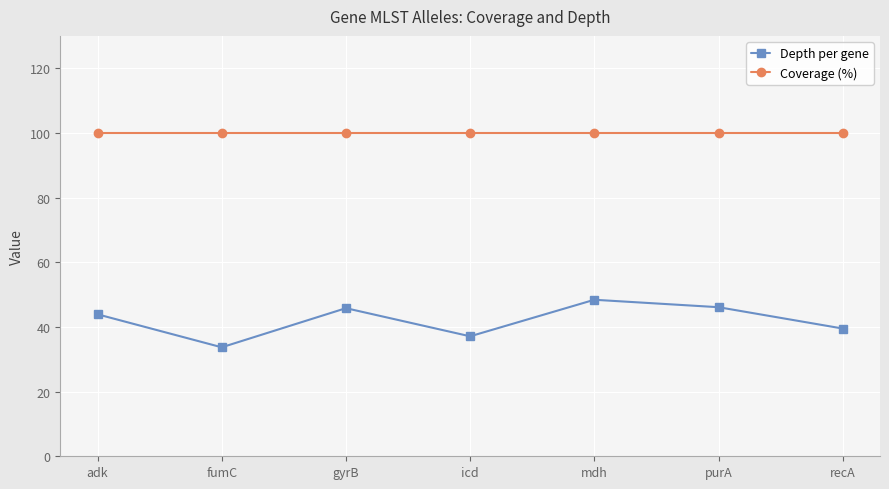

Which series has the largest range (max minus min)?

Depth per gene